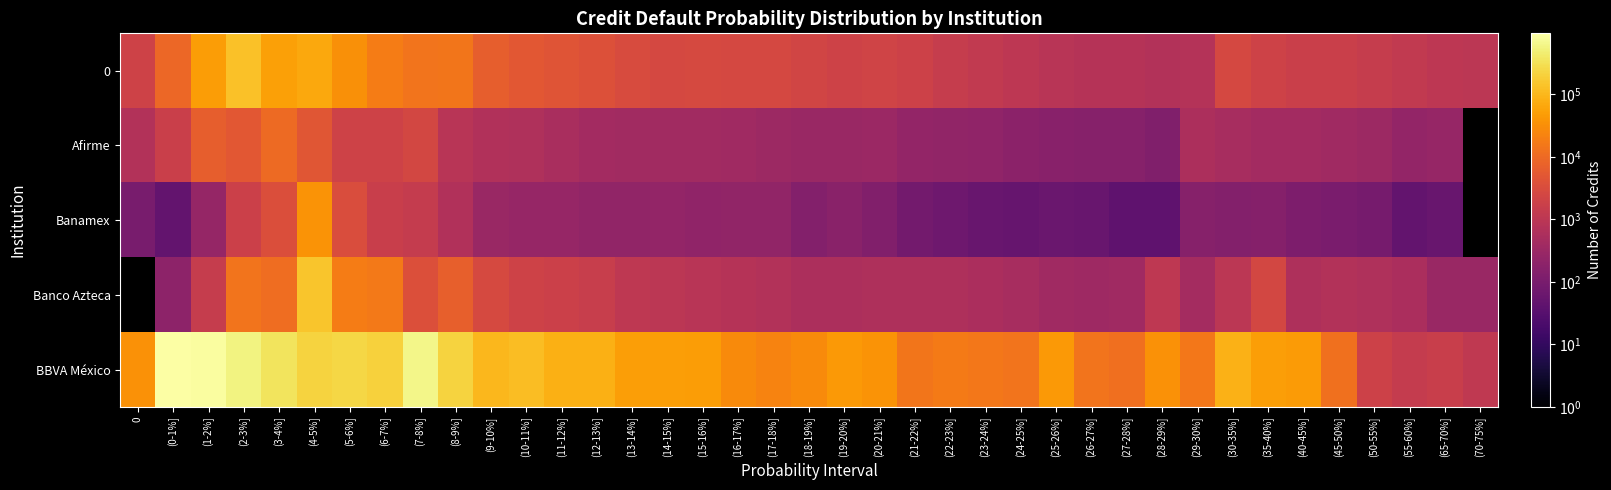

What value does the Banco Azteca series have at (20-21%]?

610.0